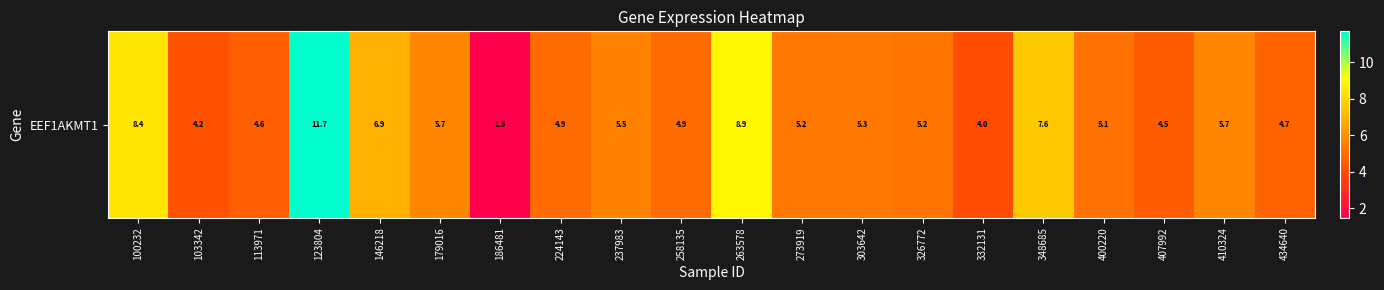

At which label is the value closest to 6?

179016